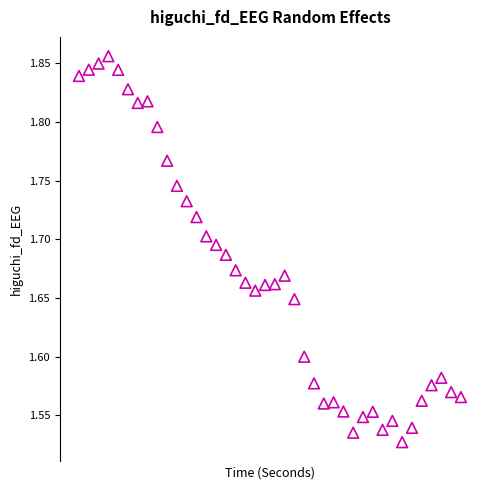

What is the range of X values (max minus min)?

39.0